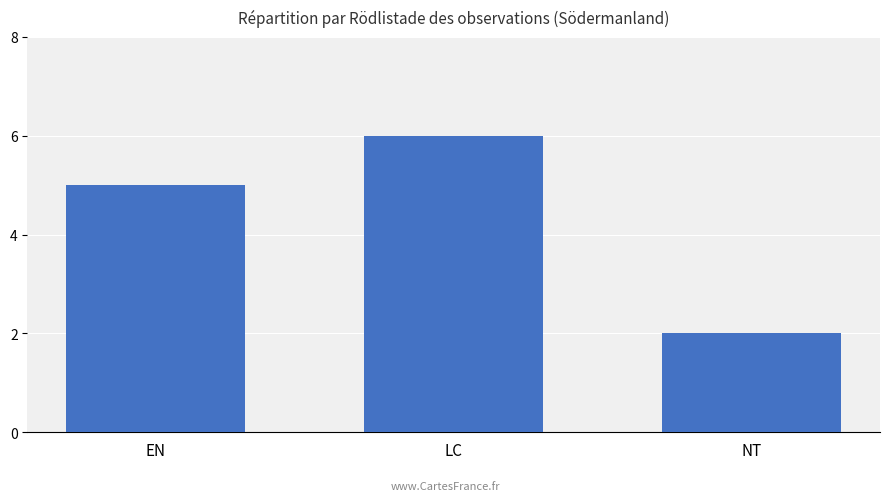

How many bars are there in total?

3